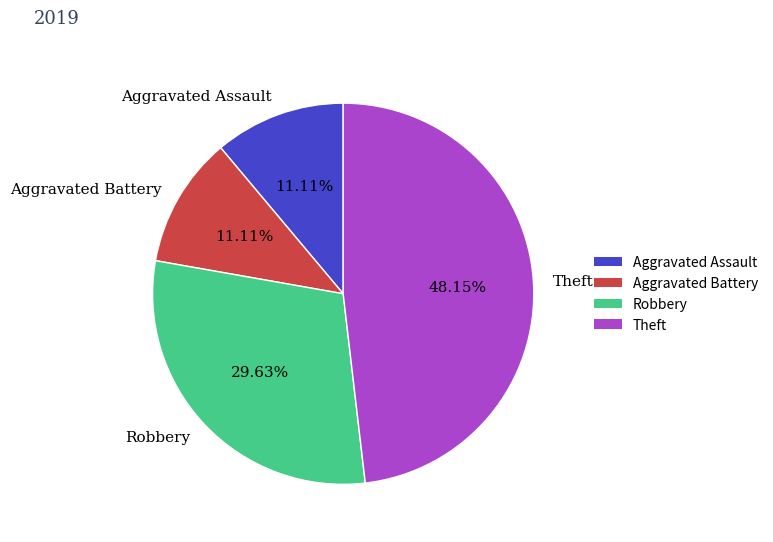

What is the largest slice in the pie chart?

Theft